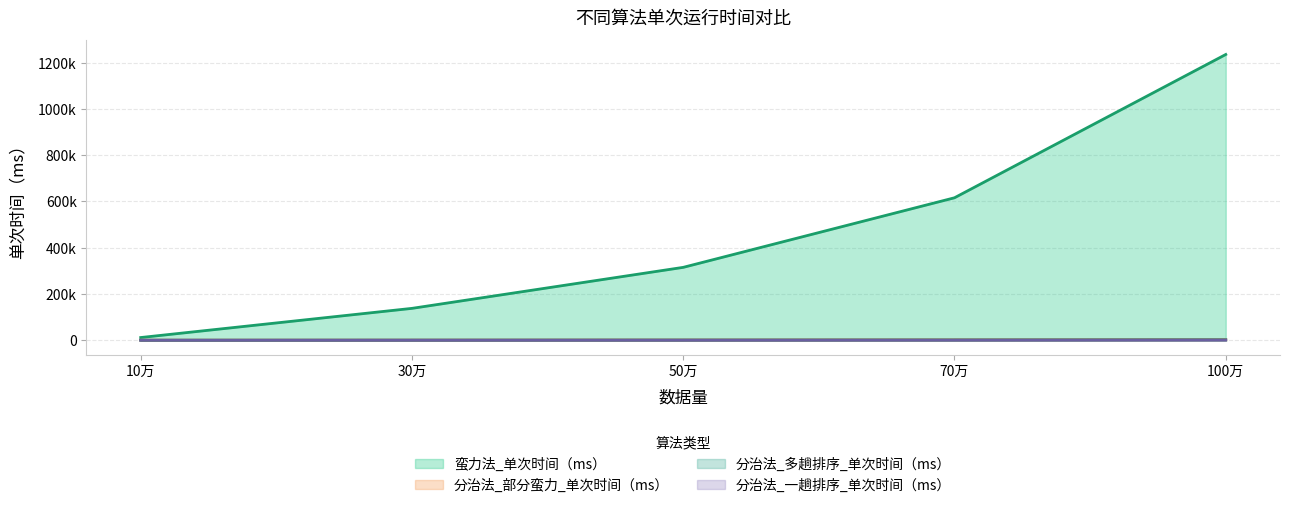

True or false: 分治法_多趟排序_单次时间（ms） has a value of 1857.9 at 70万.

False